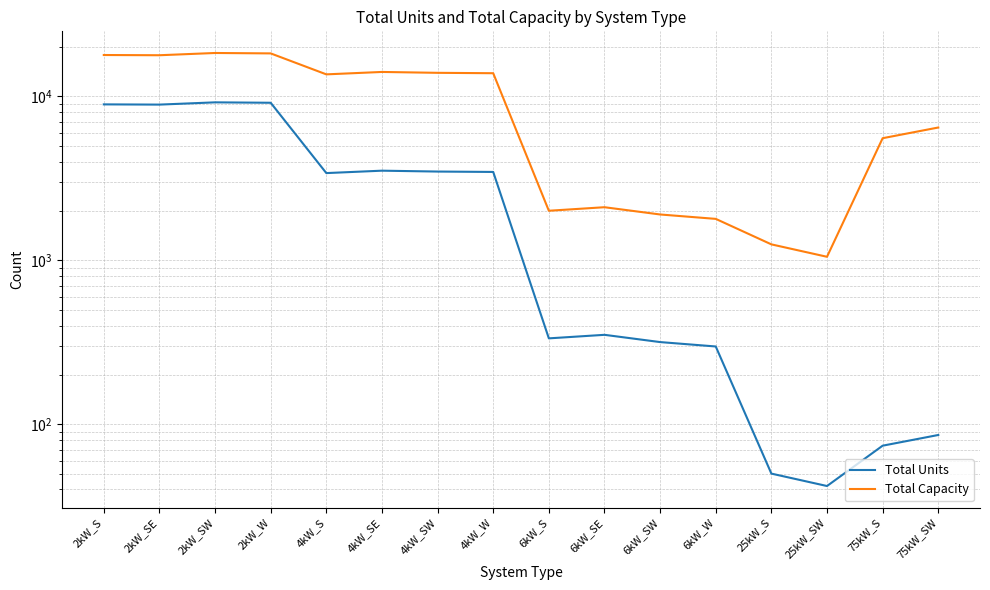

Count the number of categories in the chart.

16